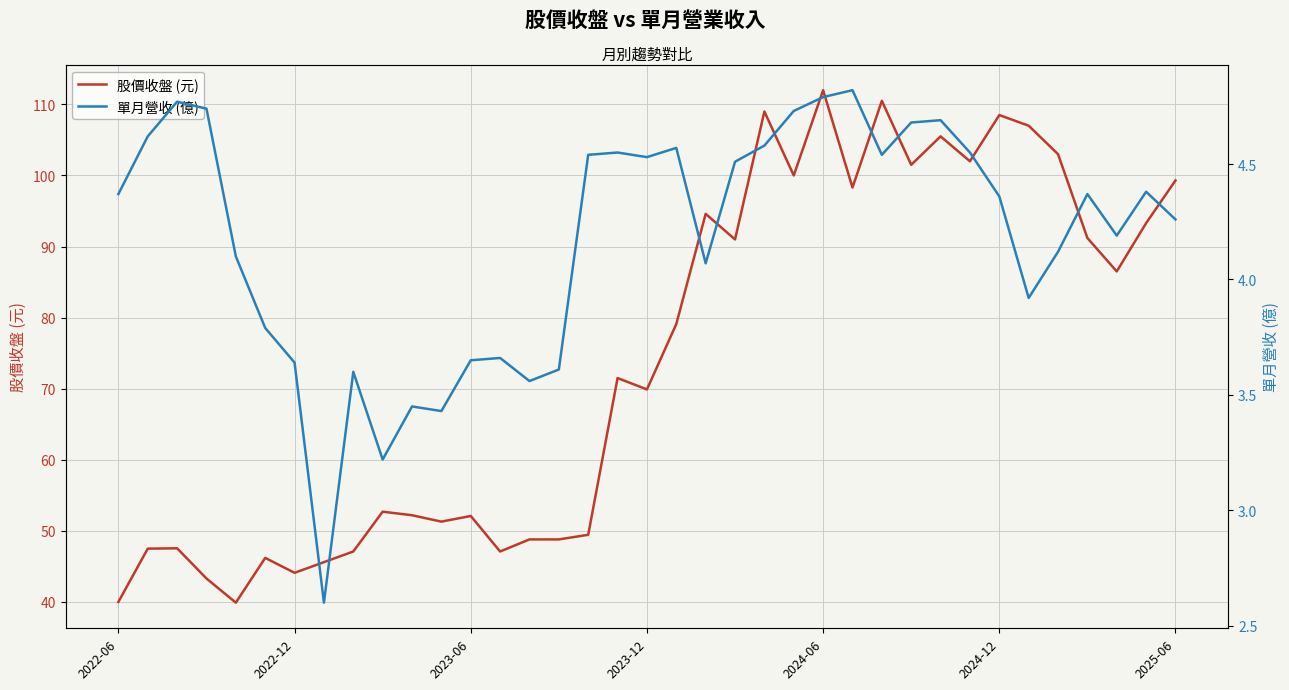

Is the value of 單月營收 (億) at 20 greater than the value of 股價收盤 (元) at 28?

No